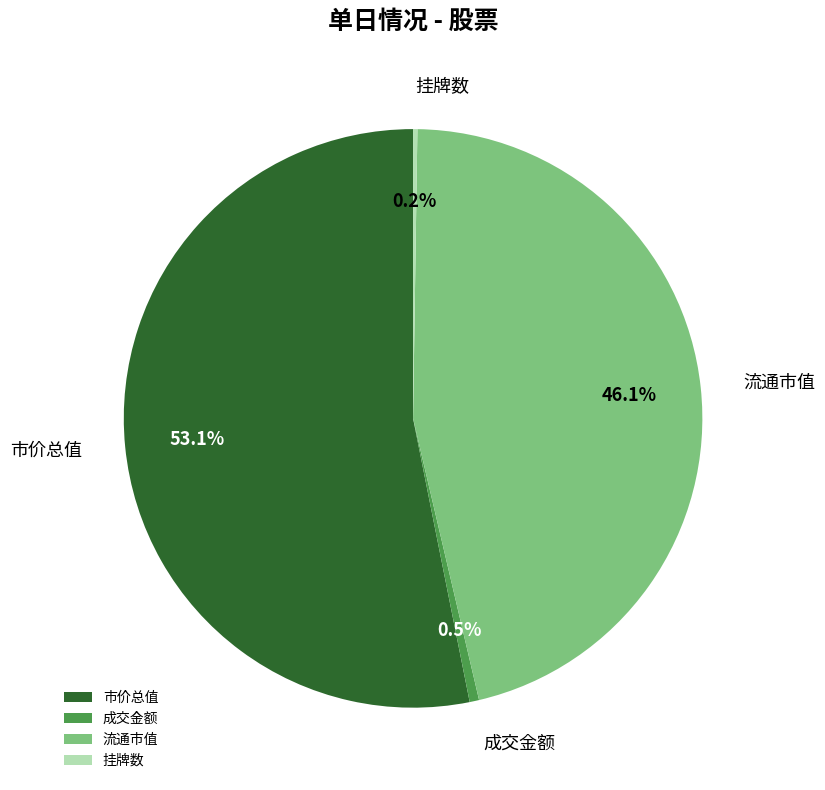

Which has a higher value, 成交金额 or 流通市值?

流通市值